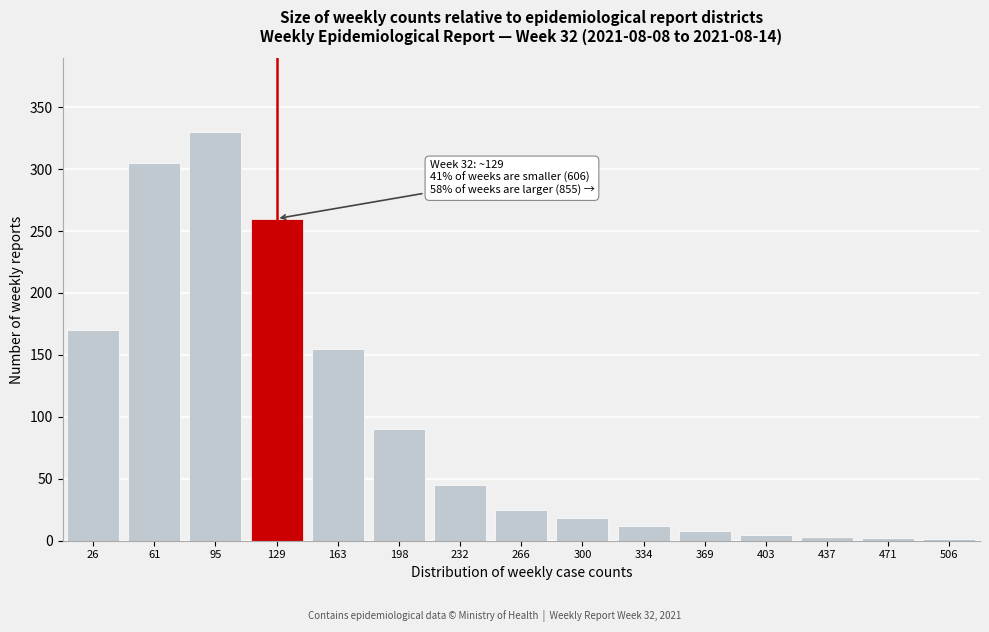

Which category has the highest value across all series?

95